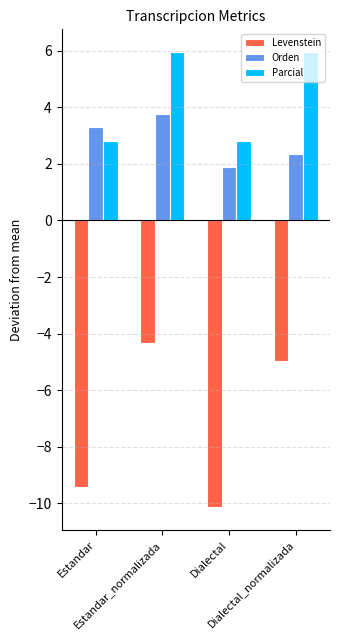

What is the minimum value for Levenstein?

-10.1